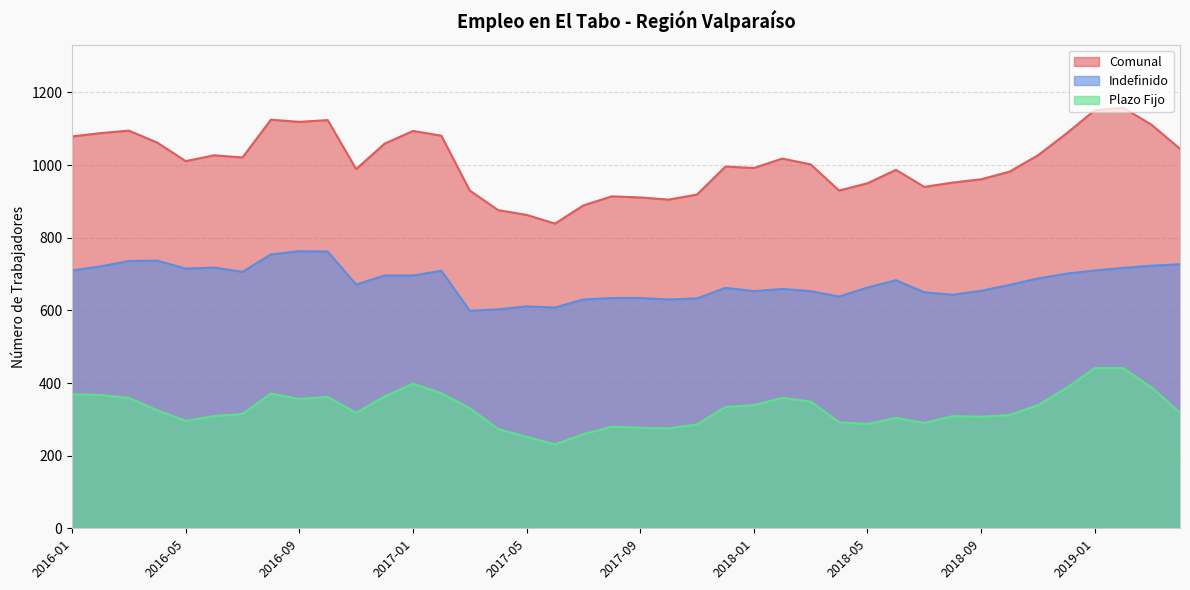

How many data points in Comunal are above 1011?

19